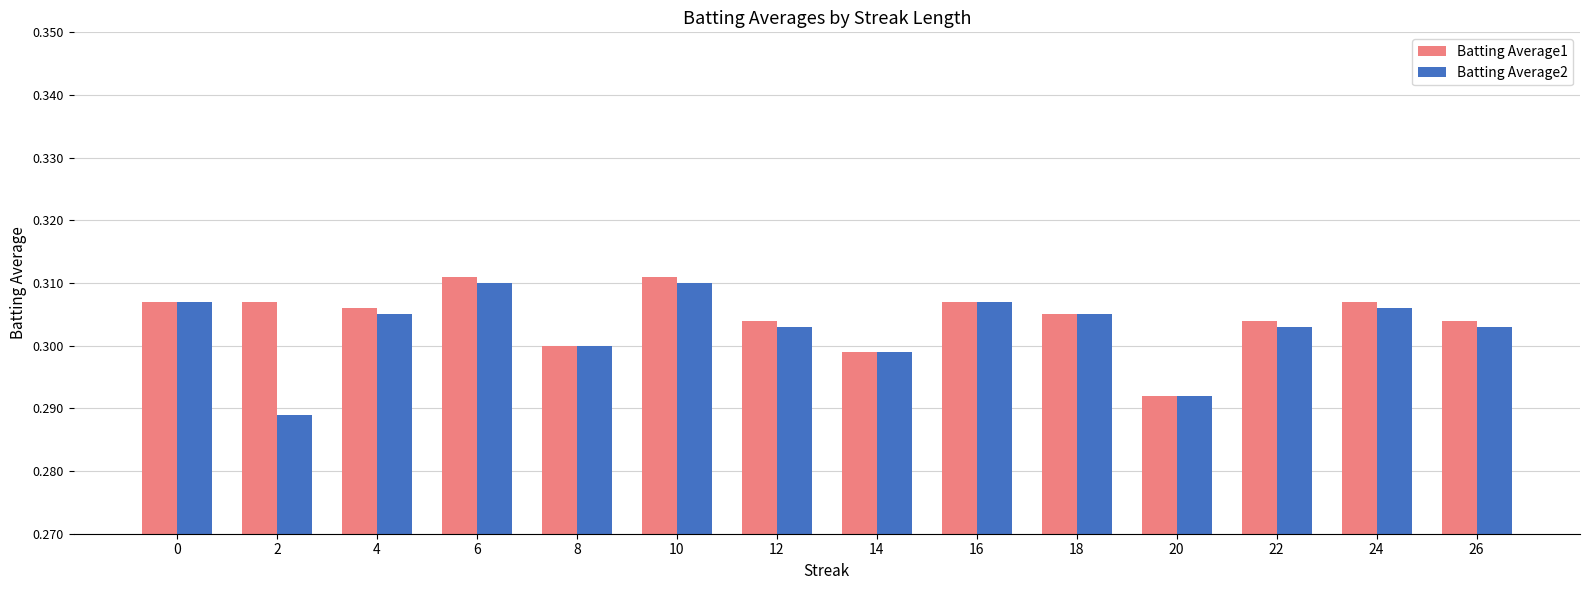

How many bars are there in each group?

2